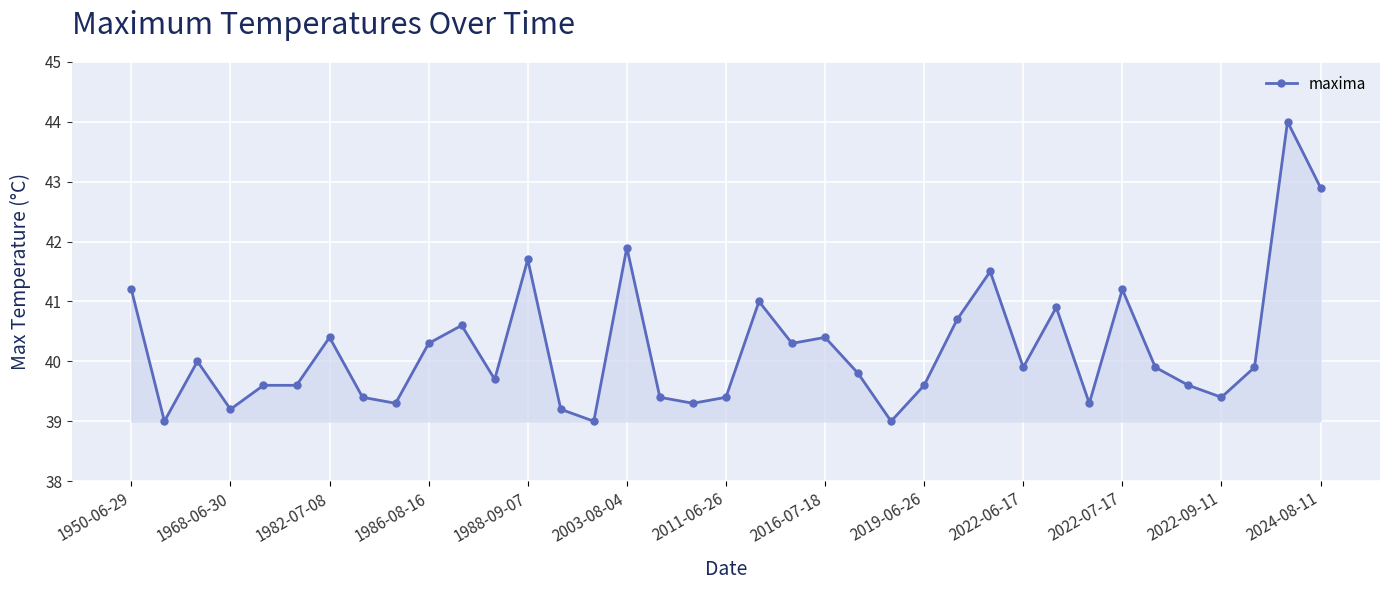

What is the maximum value shown in the chart?

44.0